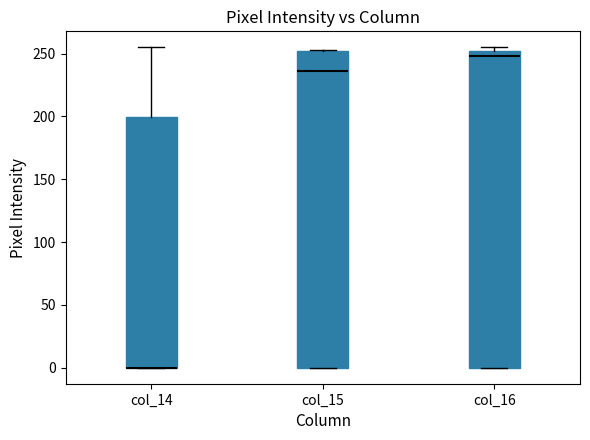

Reading left to right, transcribe this box plot: for each box, give where its median line is, the range the box spans, and where its two whiskers end, as read against the y-axis. The values are not printed on the chart, so give them approximately, as read against the axis.

col_14: median 0 (drawn on the box's lower edge), box 0 to 200, whiskers 0 to 255
col_15: median 235, box 0 to 250, whiskers 0 to 255
col_16: median 250 (just below the box's upper edge), box 0 to 250, whiskers 0 to 255